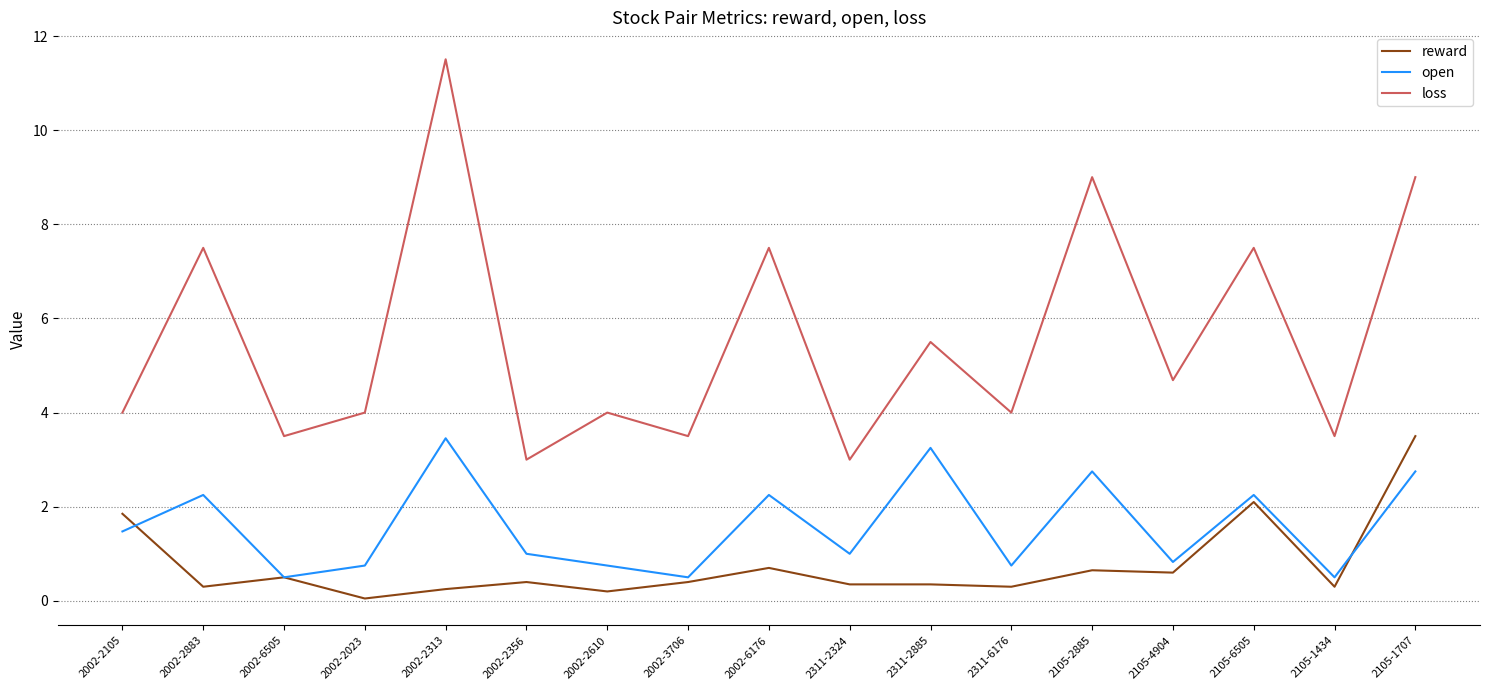

What value does the loss series have at 2105-2885?

9.0